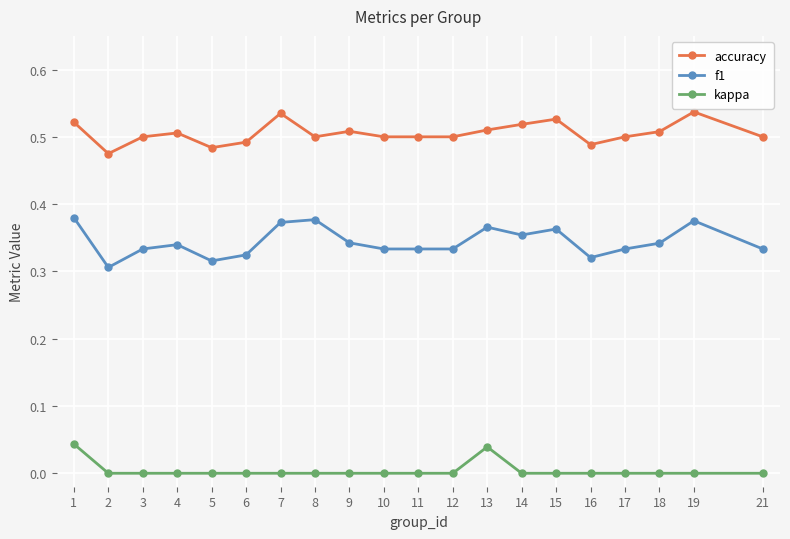

What is the sum of all accuracy values?

10.1